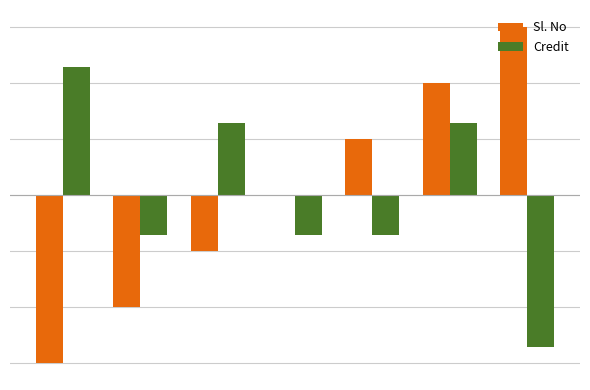

What is the difference between the second highest and minimum values in the Credit series?

4.0